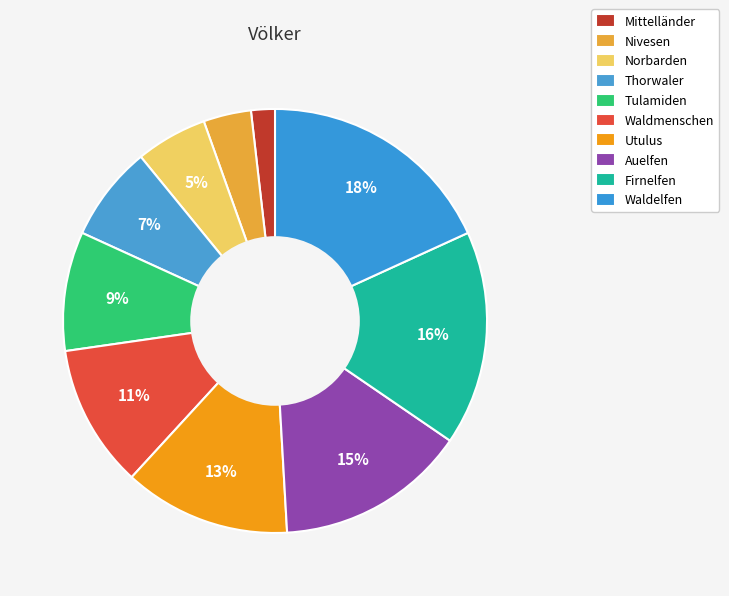

Count the number of slices in the pie.

10